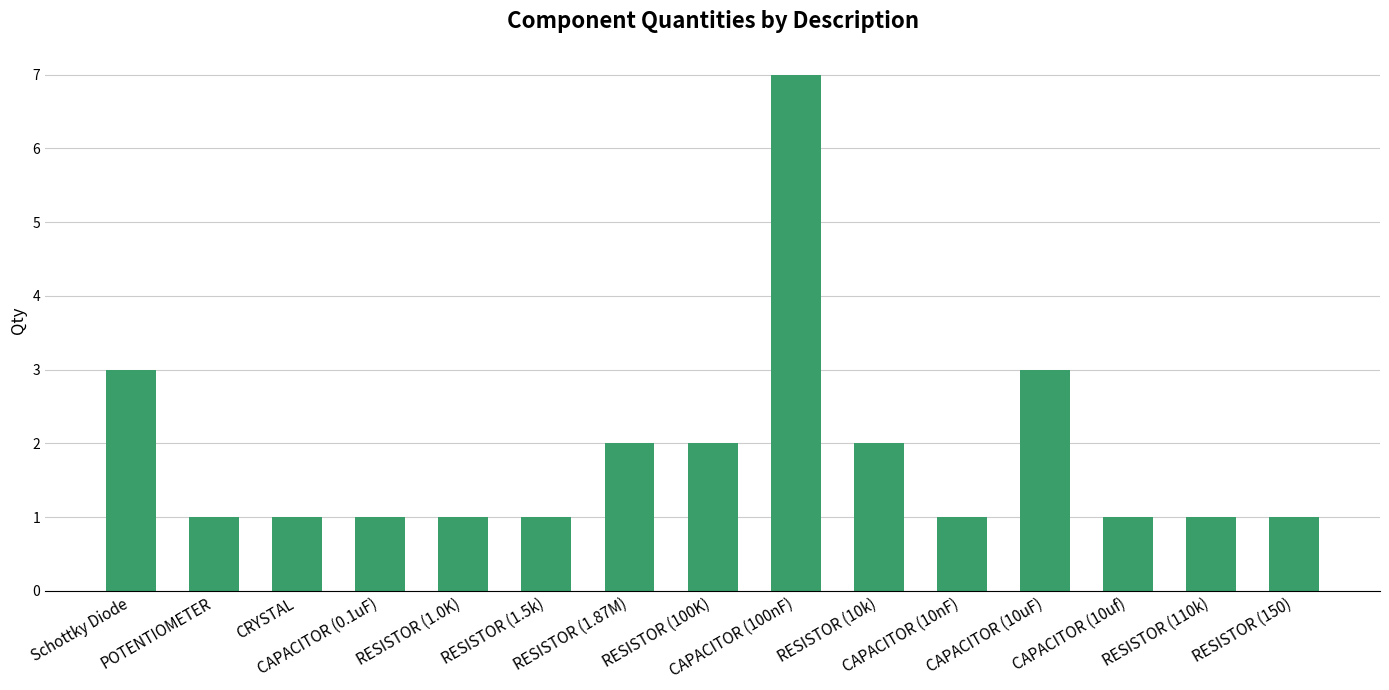

What is the sum of the values at CAPACITOR (10nF) and Schottky Diode?

4